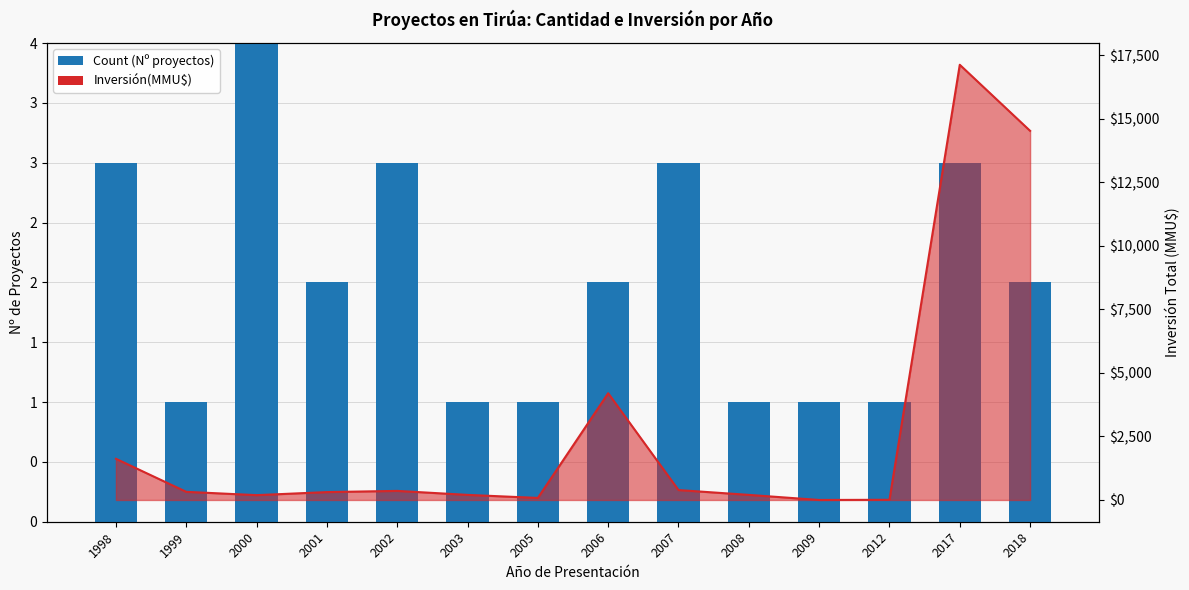

At which label does Count (Nº proyectos) first exceed 2?

1998